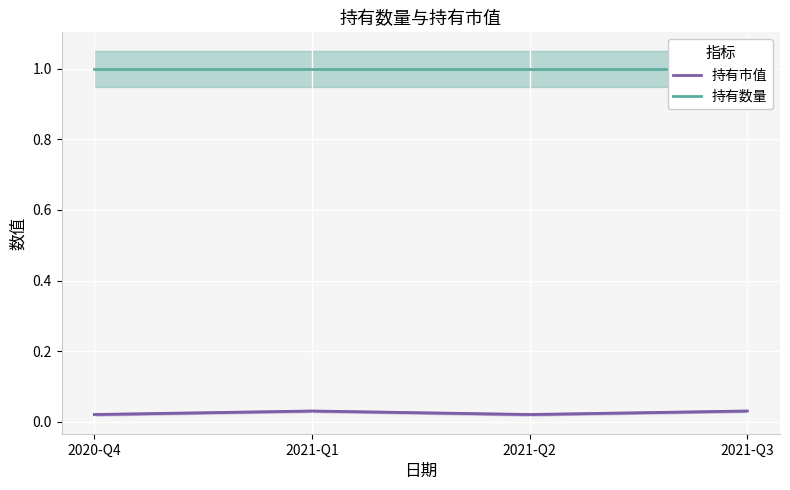

Rank the series by their average value, from lowest to highest.

持有市值, 持有数量